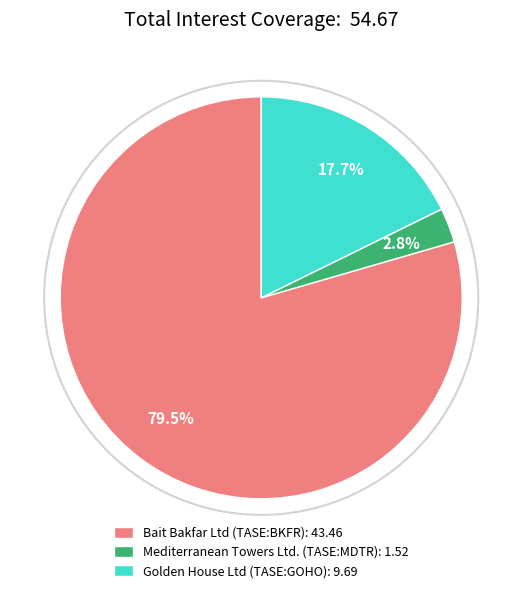

Between Mediterranean Towers Ltd. (TASE:MDTR): 1.52 and Bait Bakfar Ltd (TASE:BKFR): 43.46, which is larger?

Bait Bakfar Ltd (TASE:BKFR): 43.46